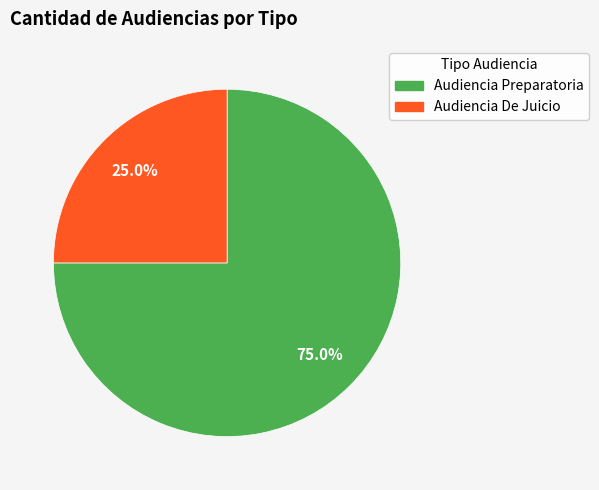

Count the number of slices in the pie.

2